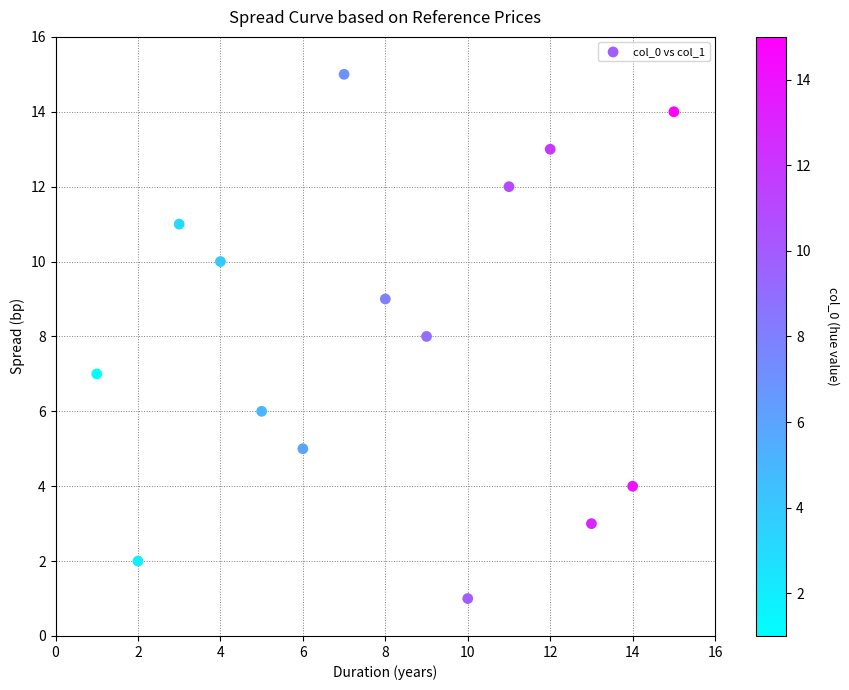

What is the range of X values (max minus min)?

14